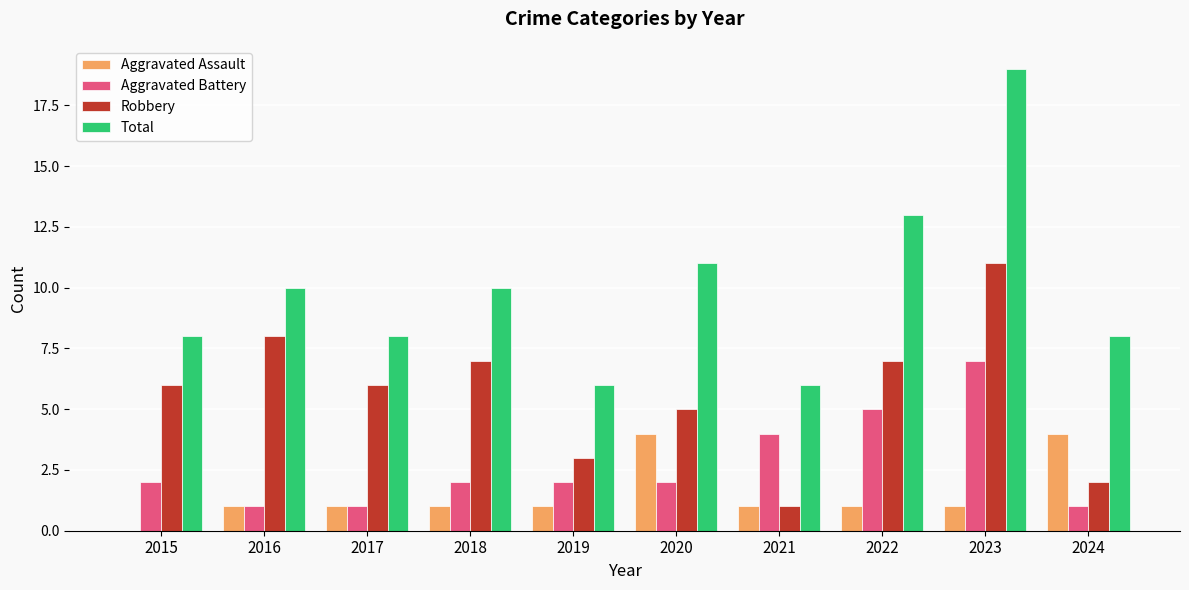

Reading left to right, transcribe all the data shown in this chart.

Aggravated Assault: 0	1	1	1	1	4	1	1	1	4
Aggravated Battery: 2	1	1	2	2	2	4	5	7	1
Robbery: 6	8	6	7	3	5	1	7	11	2
Total: 8	10	8	10	6	11	6	13	19	8